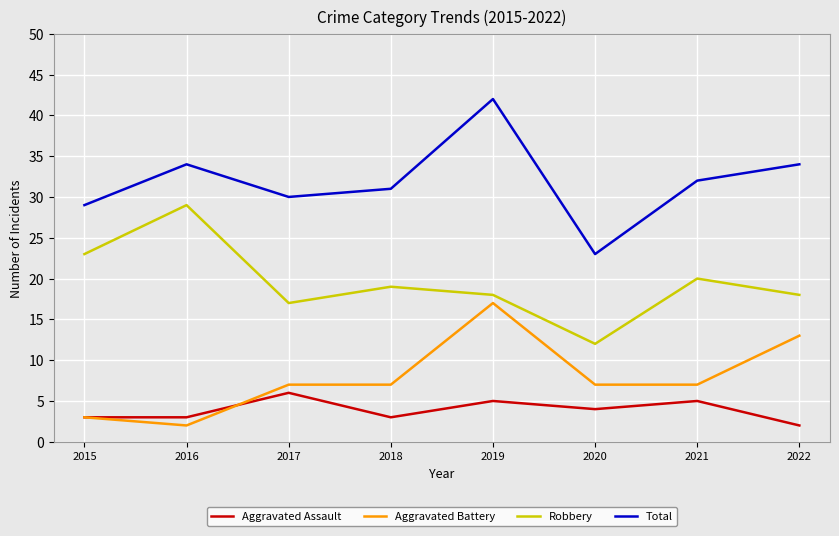

Where is the first local minimum for Aggravated Battery?

2016